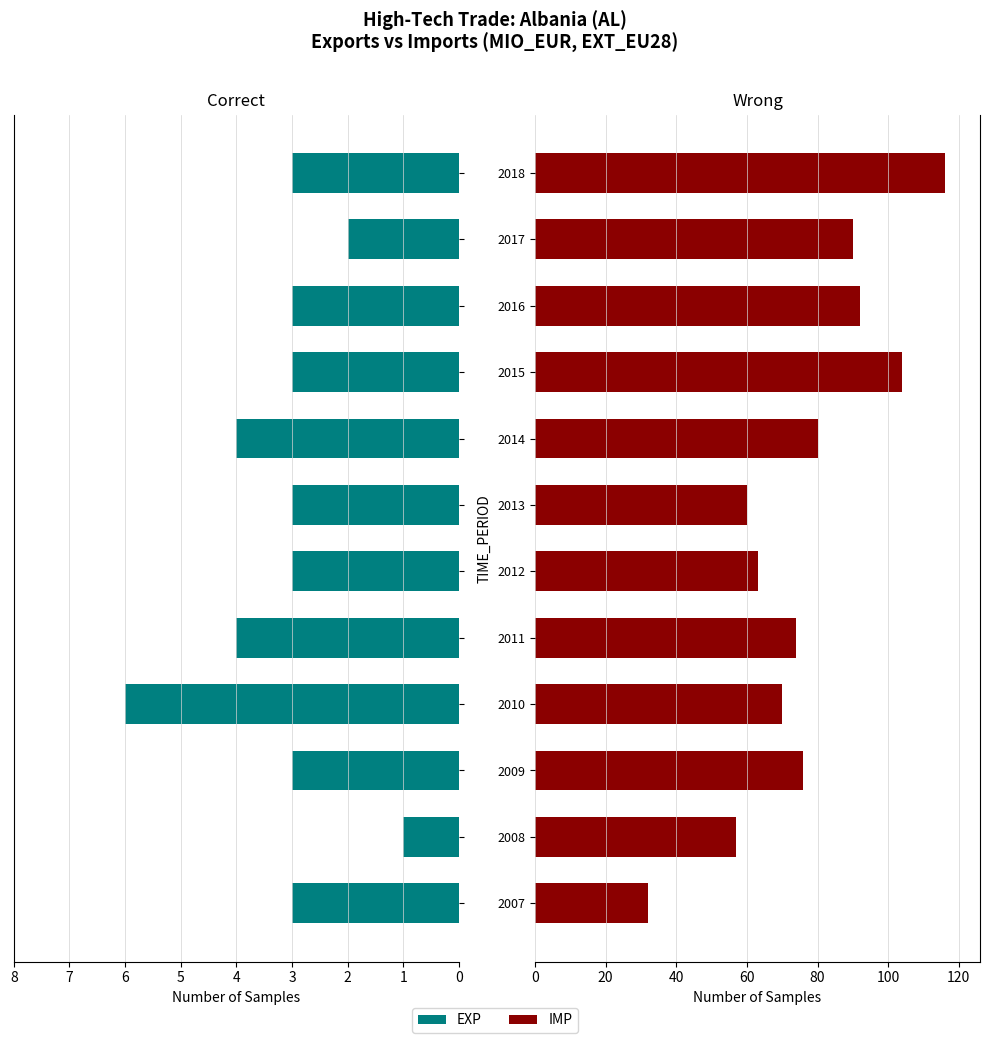

Between 2016 and 2007, which is larger?

2016